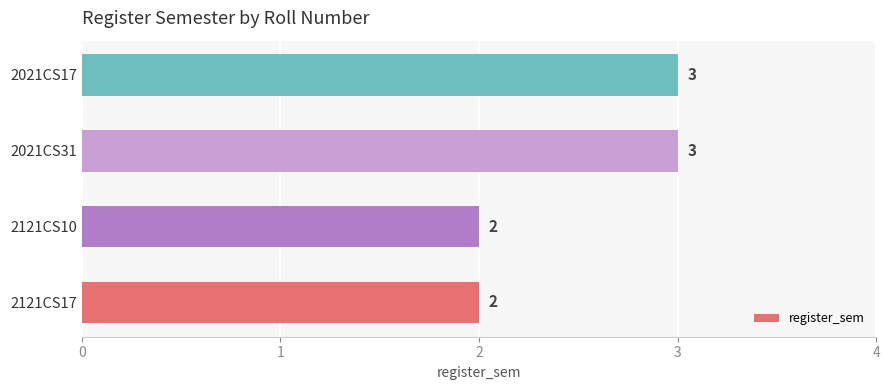

Approximately how many times larger is the value at 2021CS31 compared to 2021CS17?

1.0